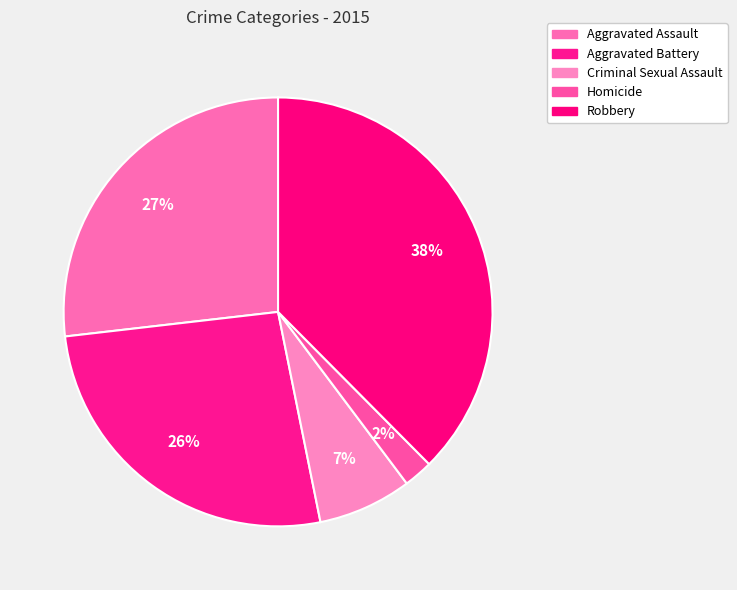

Which category has the smallest portion of the pie?

Homicide